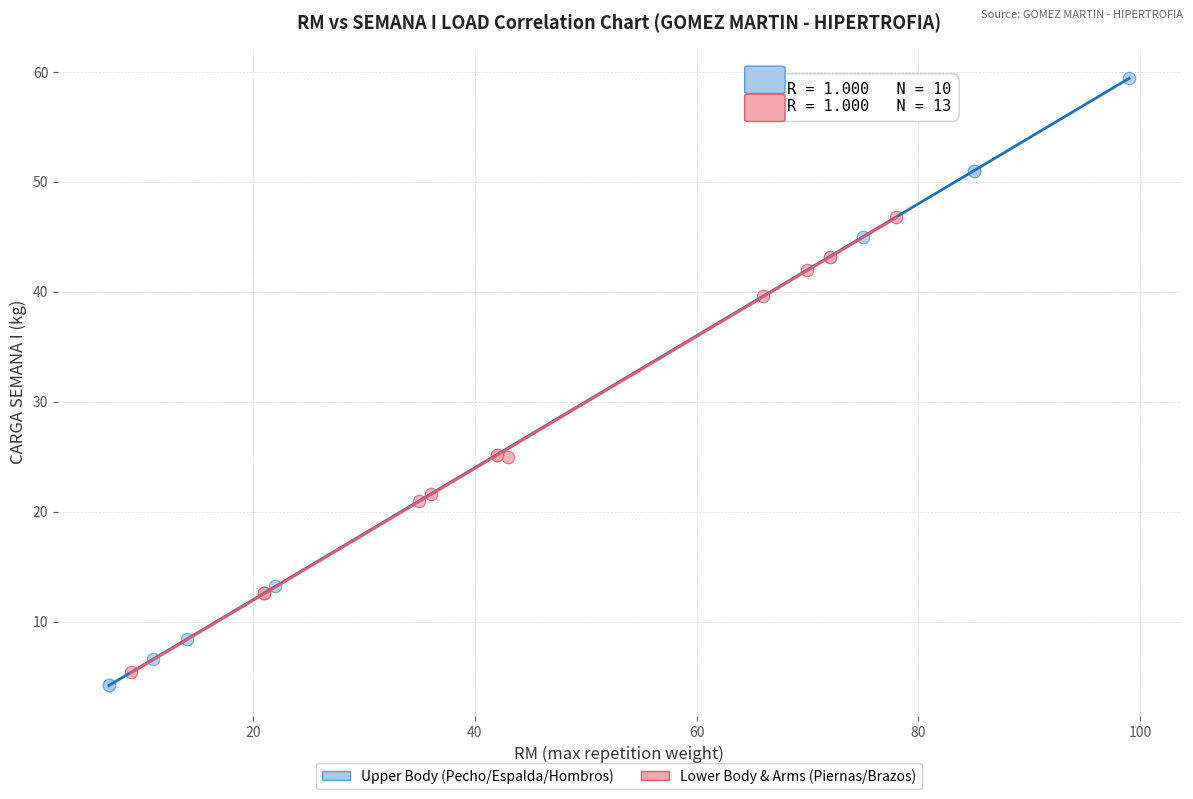

What are all the series names shown in the legend?

Upper Body (Pecho/Espalda/Hombros), Lower Body & Arms (Piernas/Brazos)